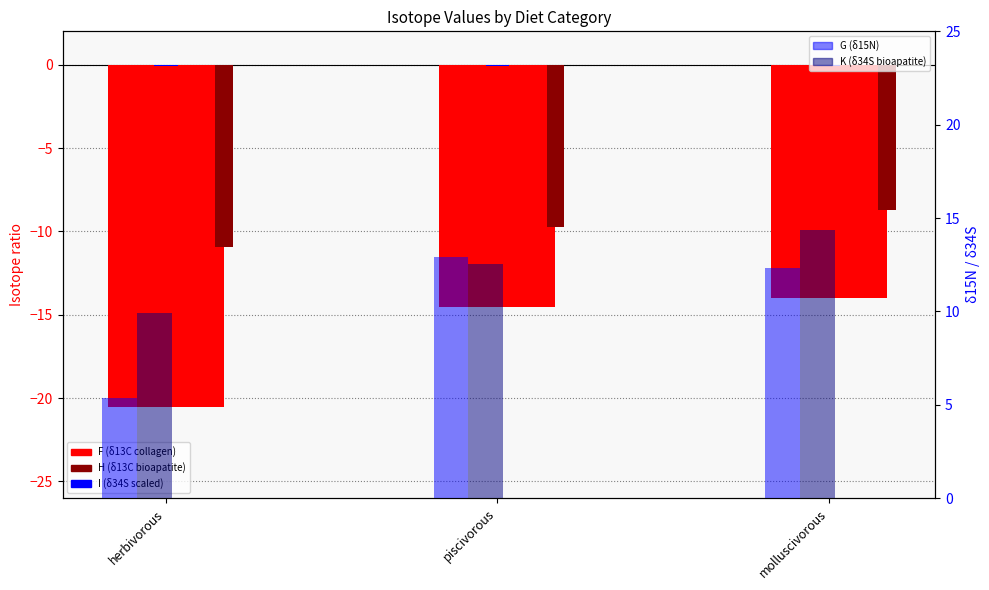

Which series has the largest total across all categories?

K (δ34S bioapatite)